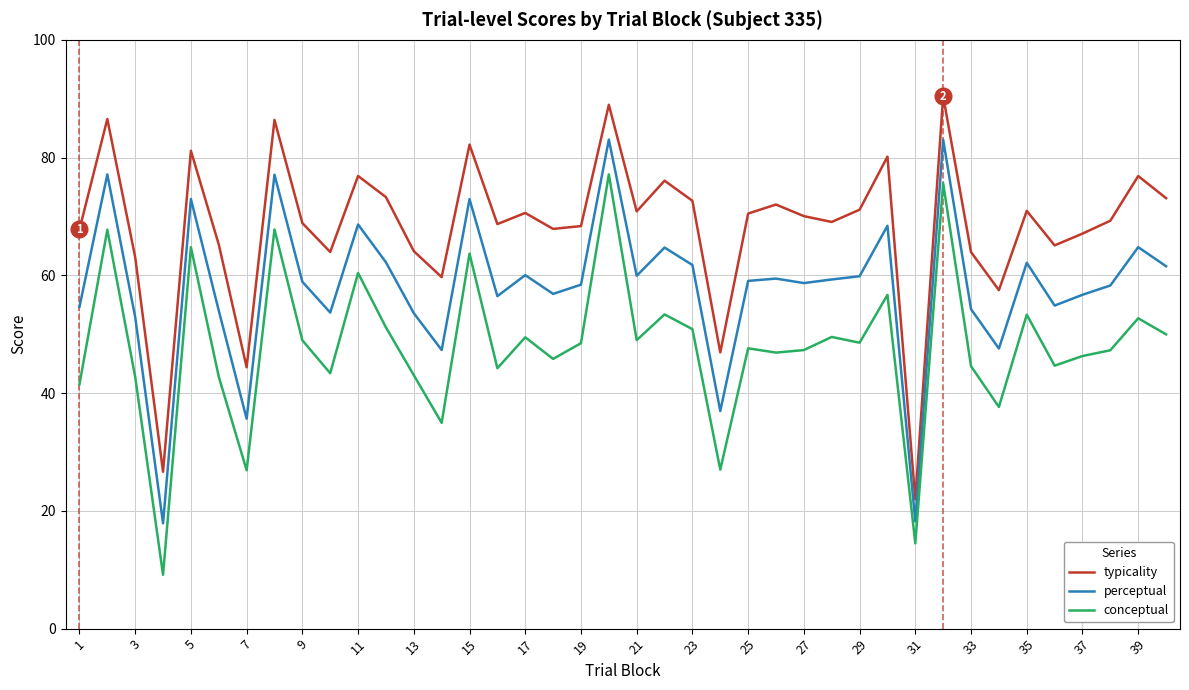

Is this an area chart (filled region under the line)?

No